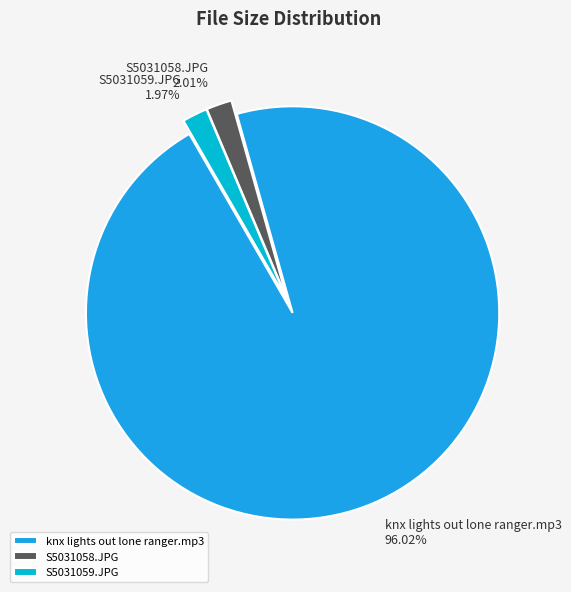

Is it true that knx lights out lone ranger.mp3 is 96% of the pie?

True